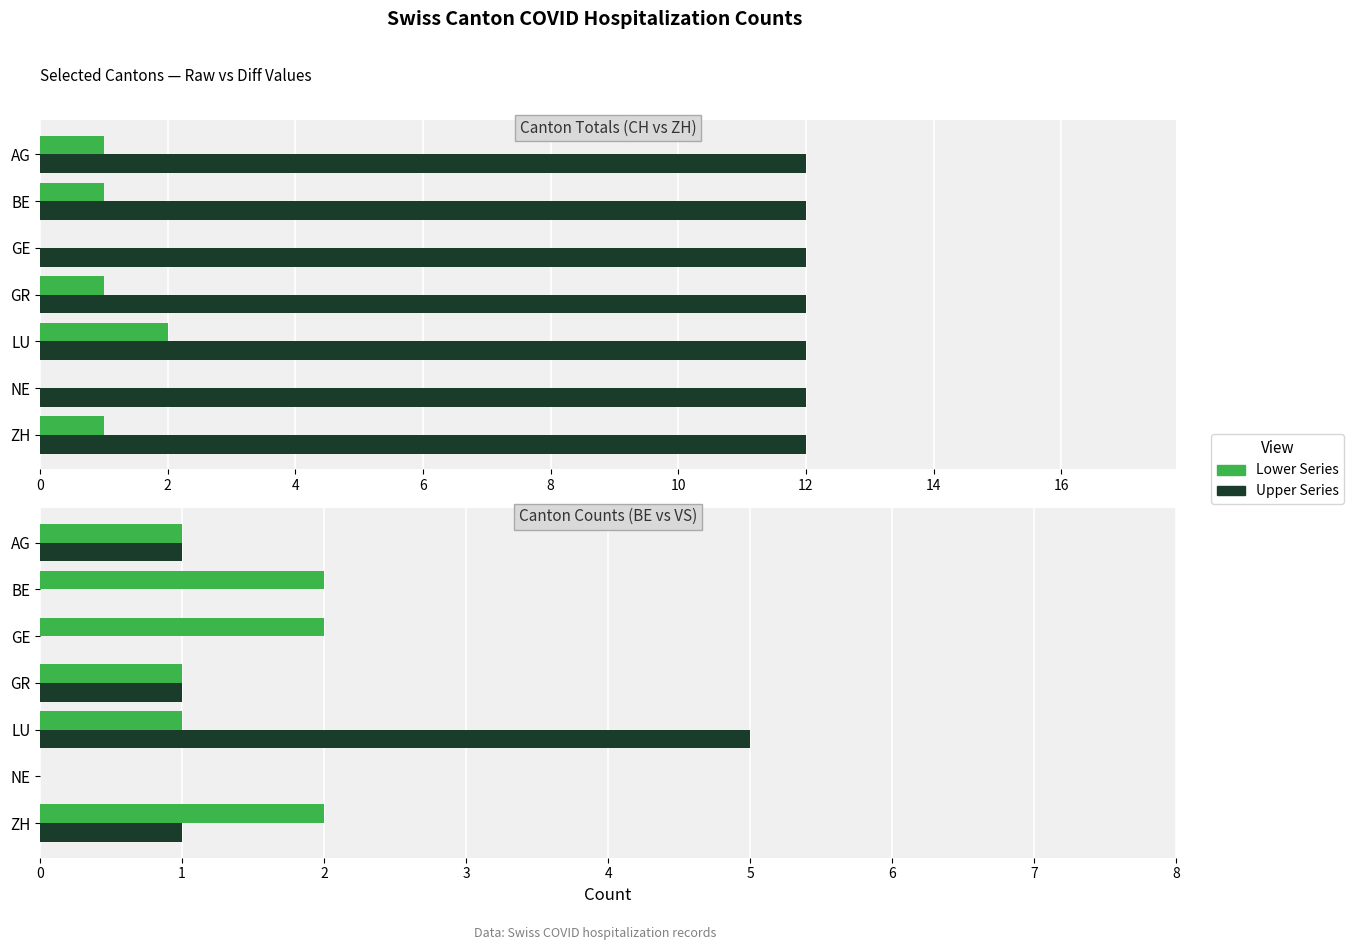

How many bars are there in total?

28